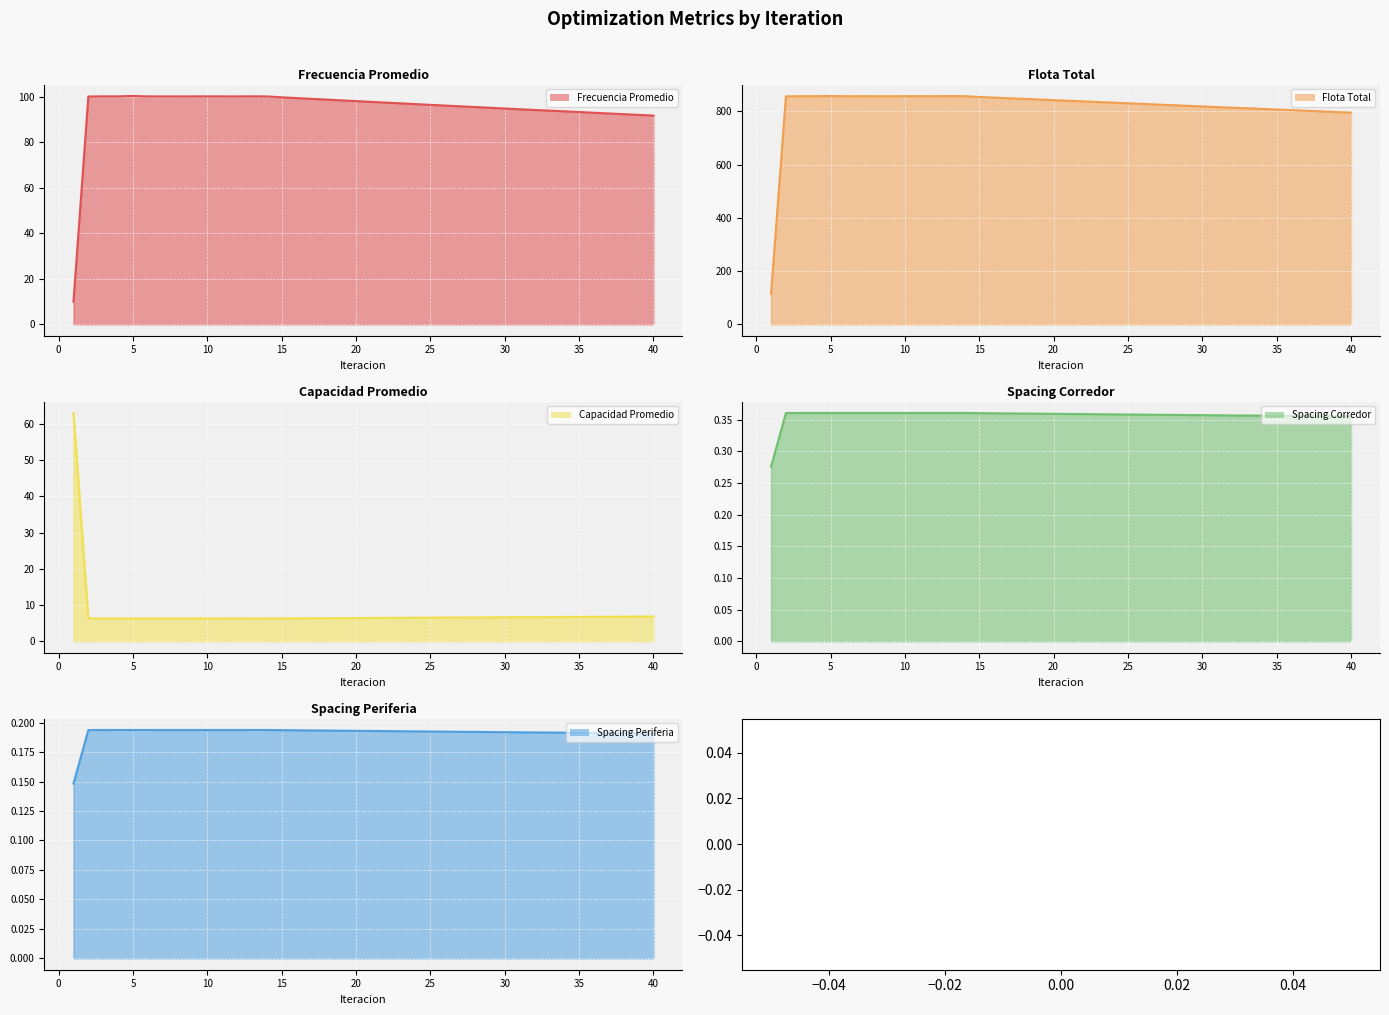

Rank the series by their maximum value, from lowest to highest.

Spacing Periferia, Spacing Corredor, Capacidad Promedio, Frecuencia Promedio, Flota Total